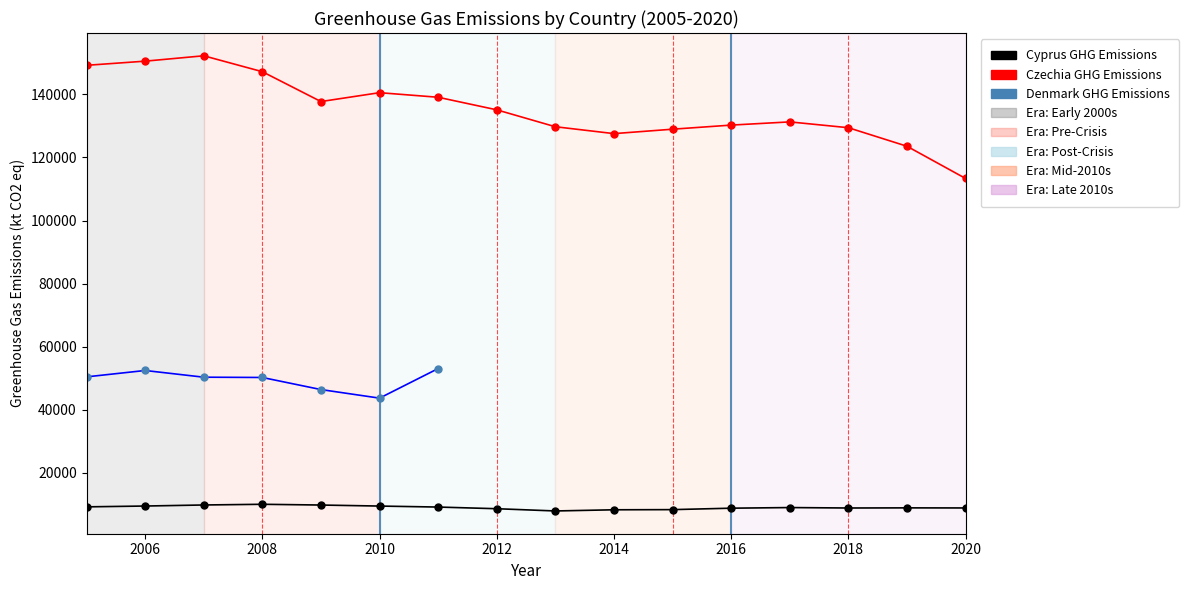

What is the maximum value shown in the chart?

152231.6